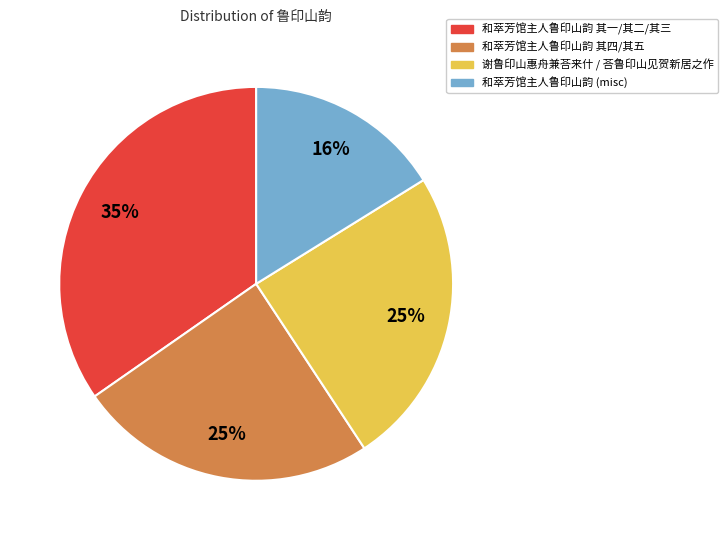

To the nearest percent, what portion does 和萃芳馆主人鲁印山韵 (misc) represent?

16%